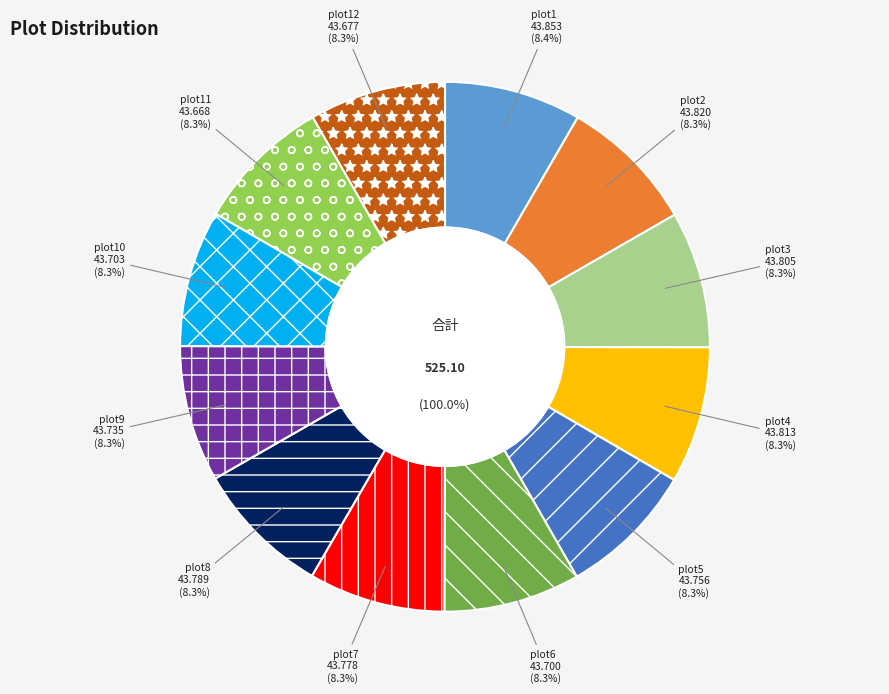

What is the largest slice in the pie chart?

plot1